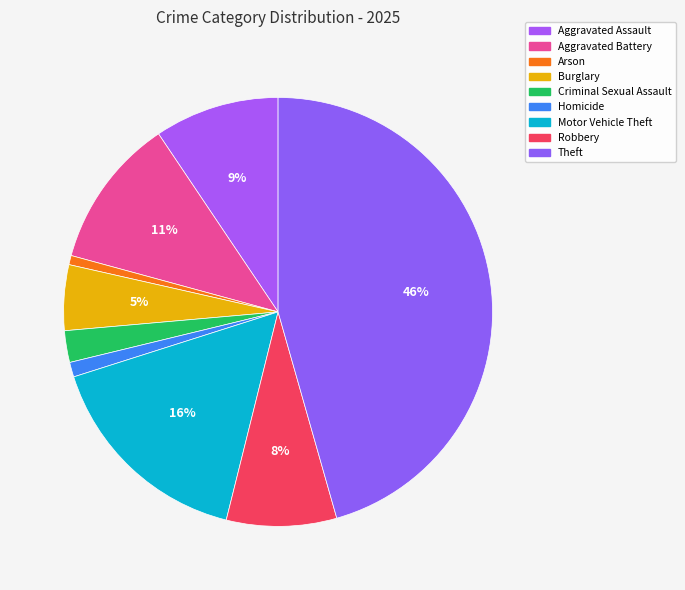

To the nearest percent, what is the difference between the Motor Vehicle Theft and Aggravated Battery slice percentages?

5%